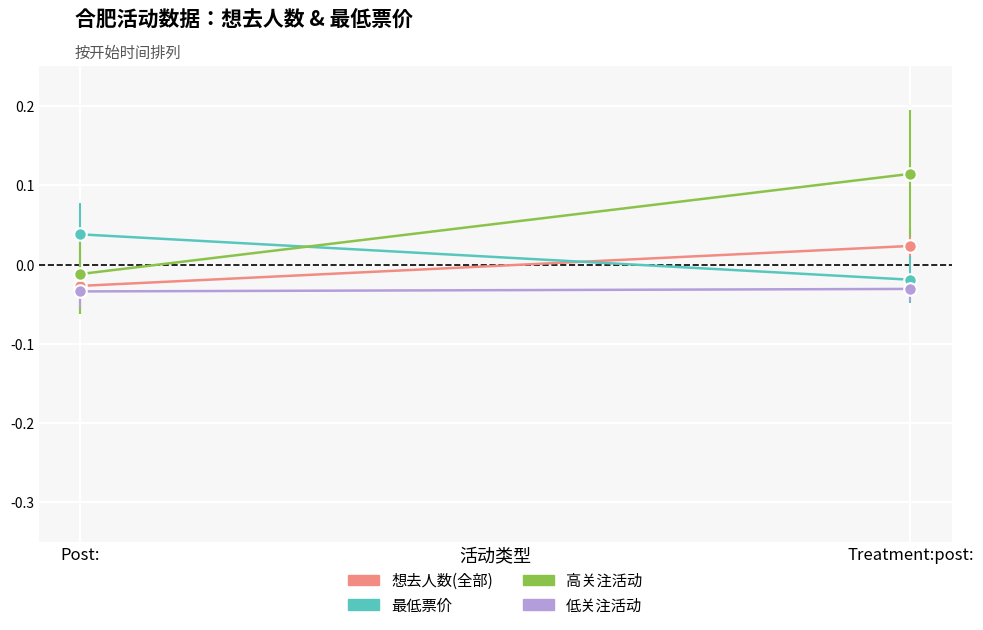

Reading left to right, what are all the values shown in this chart?

想去人数(全部): -0.0	0.0
最低票价: 0.0	-0.0
高关注活动: -0.0	0.1
低关注活动: -0.0	-0.0